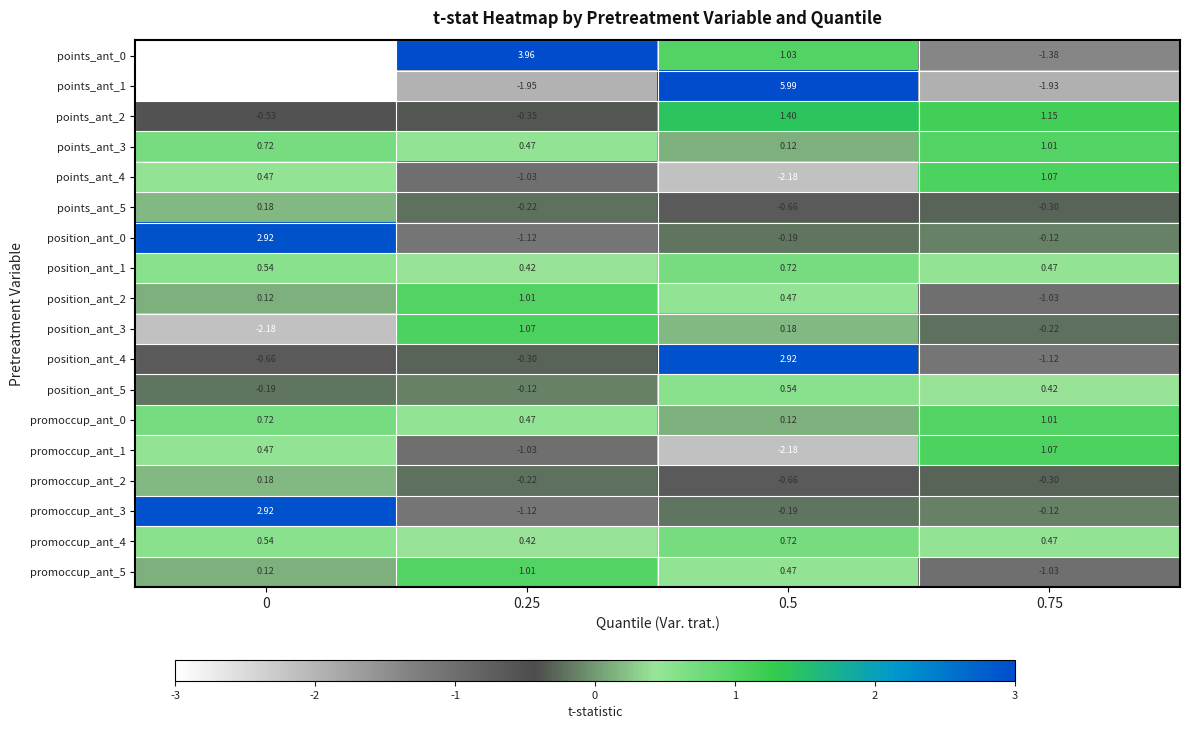

Is the value of position_ant_5 at 0 greater than the value of promoccup_ant_1 at 0?

No